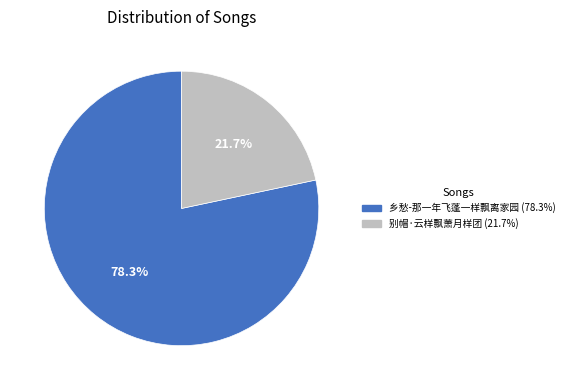

Count the number of slices in the pie.

2